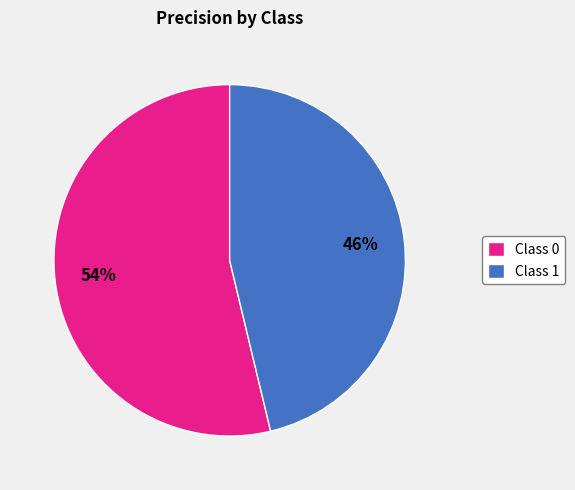

Does Class 1 account for over 50% of the chart?

No